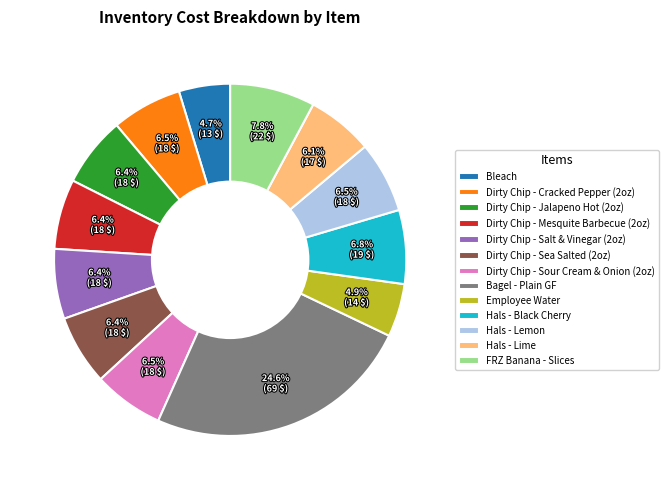

How many slices are in this pie chart?

13